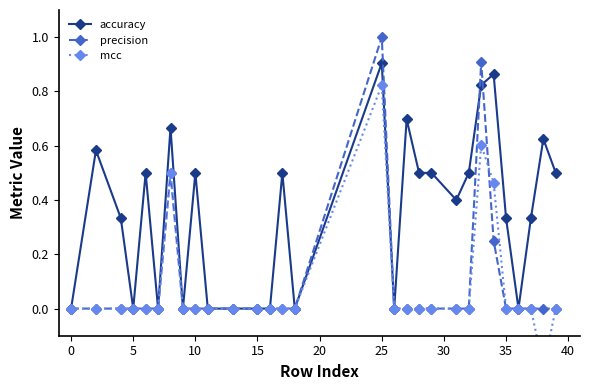

True or false: accuracy has more than 1 interior local peaks.

True